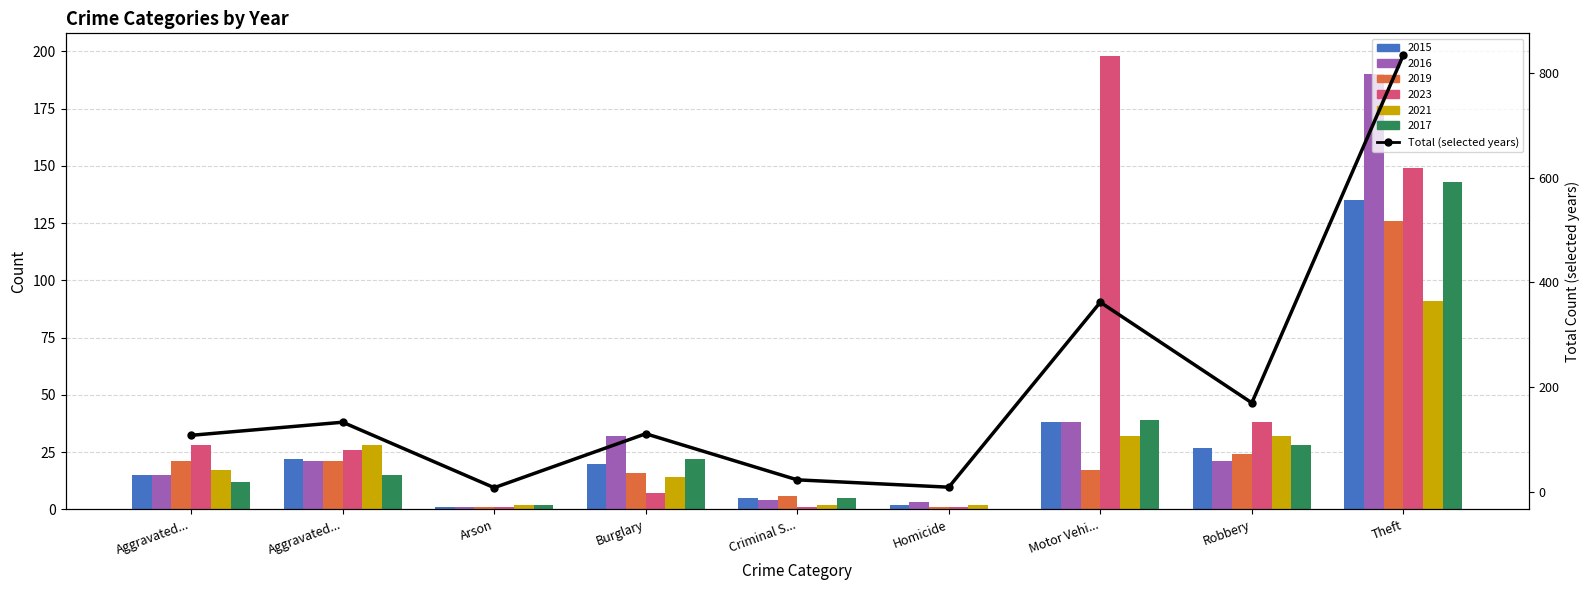

How many categories are shown in the chart?

9